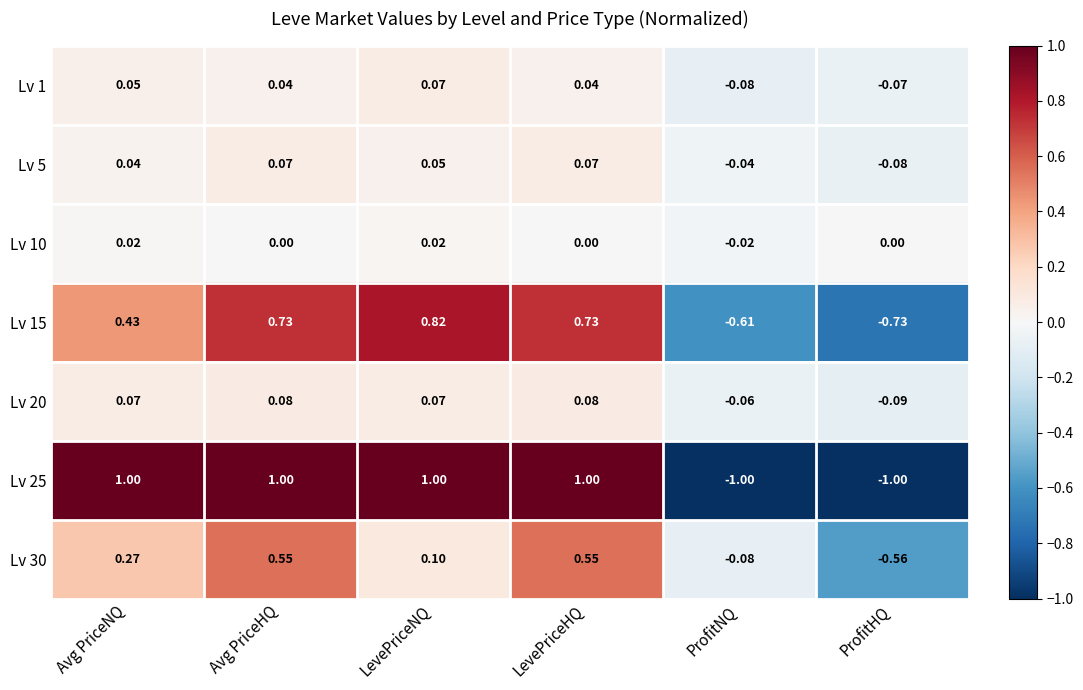

Is the value of Lv 15 at LevePriceNQ greater than the value of Lv 1 at LevePriceNQ?

Yes